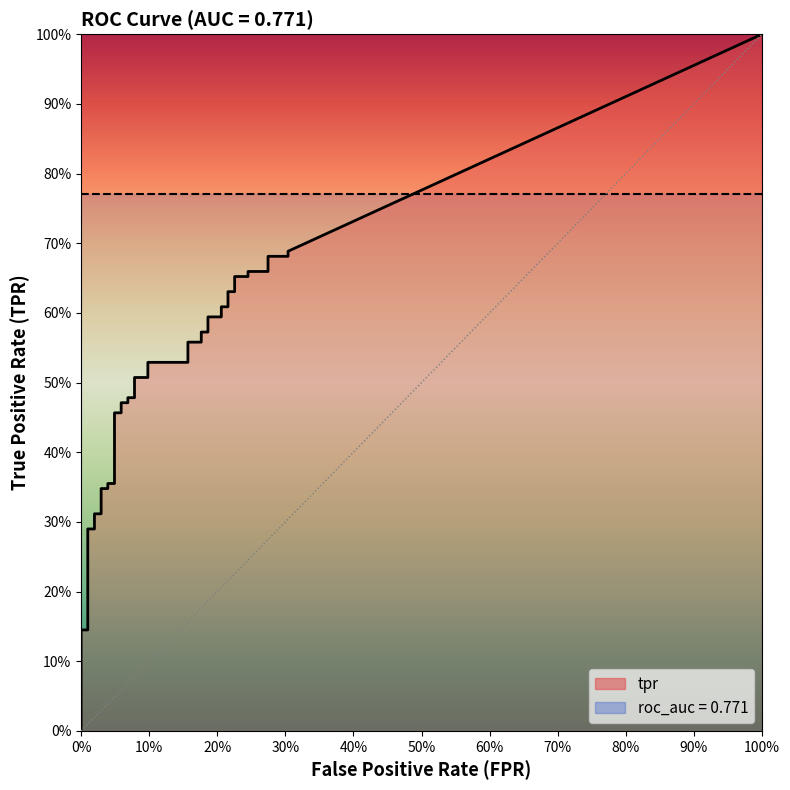

What is the sum of the tpr values at 7 and 38?

1.0